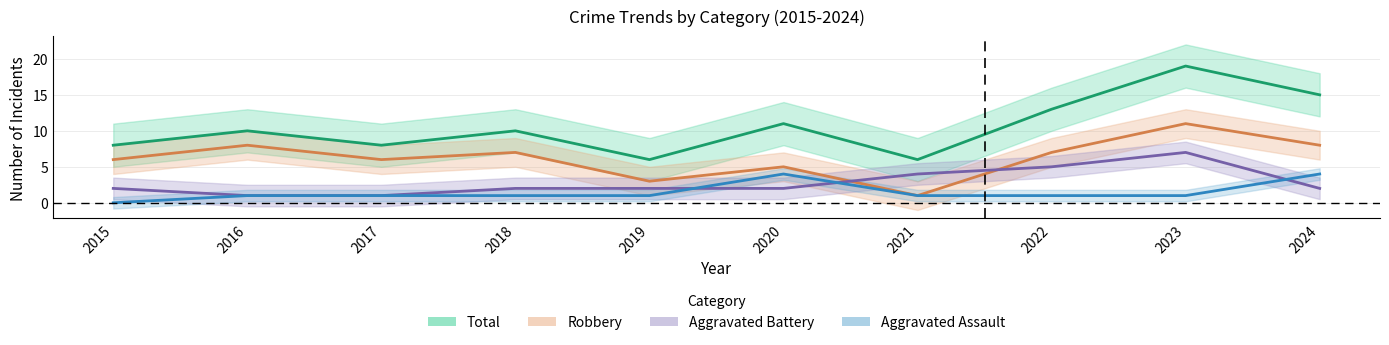

Where does the Aggravated Assault series first go above 1?

2020